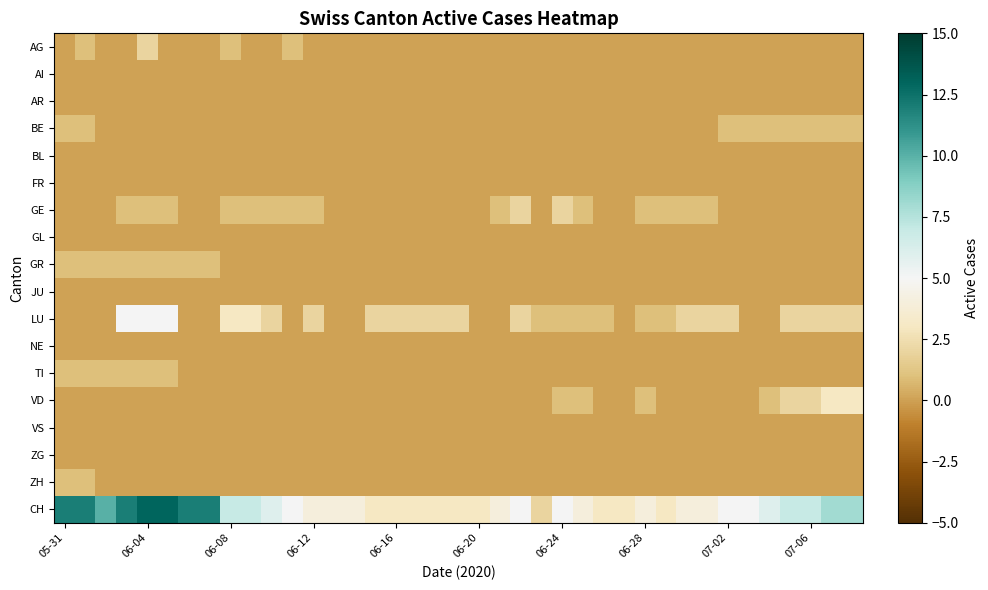

Reading right to left, what are all the values shown in this chart?

AG: 0	0	0	0	0	0	0	0	0	0	0	0	0	0	0	0	0	0	0	0	0	0	0	0	0	0	0	1	0	0	1	0	0	0	2	0	0	1	0
AI: 0	0	0	0	0	0	0	0	0	0	0	0	0	0	0	0	0	0	0	0	0	0	0	0	0	0	0	0	0	0	0	0	0	0	0	0	0	0	0
AR: 0	0	0	0	0	0	0	0	0	0	0	0	0	0	0	0	0	0	0	0	0	0	0	0	0	0	0	0	0	0	0	0	0	0	0	0	0	0	0
BE: 1	1	1	1	1	1	1	0	0	0	0	0	0	0	0	0	0	0	0	0	0	0	0	0	0	0	0	0	0	0	0	0	0	0	0	0	0	1	1
BL: 0	0	0	0	0	0	0	0	0	0	0	0	0	0	0	0	0	0	0	0	0	0	0	0	0	0	0	0	0	0	0	0	0	0	0	0	0	0	0
FR: 0	0	0	0	0	0	0	0	0	0	0	0	0	0	0	0	0	0	0	0	0	0	0	0	0	0	0	0	0	0	0	0	0	0	0	0	0	0	0
GE: 0	0	0	0	0	0	0	1	1	1	1	0	0	1	2	0	2	1	0	0	0	0	0	0	0	0	1	1	1	1	1	0	0	1	1	1	0	0	0
GL: 0	0	0	0	0	0	0	0	0	0	0	0	0	0	0	0	0	0	0	0	0	0	0	0	0	0	0	0	0	0	0	0	0	0	0	0	0	0	0
GR: 0	0	0	0	0	0	0	0	0	0	0	0	0	0	0	0	0	0	0	0	0	0	0	0	0	0	0	0	0	0	0	1	1	1	1	1	1	1	1
JU: 0	0	0	0	0	0	0	0	0	0	0	0	0	0	0	0	0	0	0	0	0	0	0	0	0	0	0	0	0	0	0	0	0	0	0	0	0	0	0
LU: 2	2	2	2	0	0	2	2	2	1	1	0	1	1	1	1	2	0	0	2	2	2	2	2	0	0	2	0	2	3	3	0	0	5	5	5	0	0	0
NE: 0	0	0	0	0	0	0	0	0	0	0	0	0	0	0	0	0	0	0	0	0	0	0	0	0	0	0	0	0	0	0	0	0	0	0	0	0	0	0
TI: 0	0	0	0	0	0	0	0	0	0	0	0	0	0	0	0	0	0	0	0	0	0	0	0	0	0	0	0	0	0	0	0	0	1	1	1	1	1	1
VD: 3	3	2	2	1	0	0	0	0	0	1	0	0	1	1	0	0	0	0	0	0	0	0	0	0	0	0	0	0	0	0	0	0	0	0	0	0	0	0
VS: 0	0	0	0	0	0	0	0	0	0	0	0	0	0	0	0	0	0	0	0	0	0	0	0	0	0	0	0	0	0	0	0	0	0	0	0	0	0	0
ZG: 0	0	0	0	0	0	0	0	0	0	0	0	0	0	0	0	0	0	0	0	0	0	0	0	0	0	0	0	0	0	0	0	0	0	0	0	0	0	0
ZH: 0	0	0	0	0	0	0	0	0	0	0	0	0	0	0	0	0	0	0	0	0	0	0	0	0	0	0	0	0	0	0	0	0	0	0	0	0	1	1
CH: 8	8	7	7	6	5	5	4	4	3	4	3	3	4	5	2	5	4	3	3	3	3	3	3	4	4	4	5	6	7	7	12	12	13	13	12	10	12	12